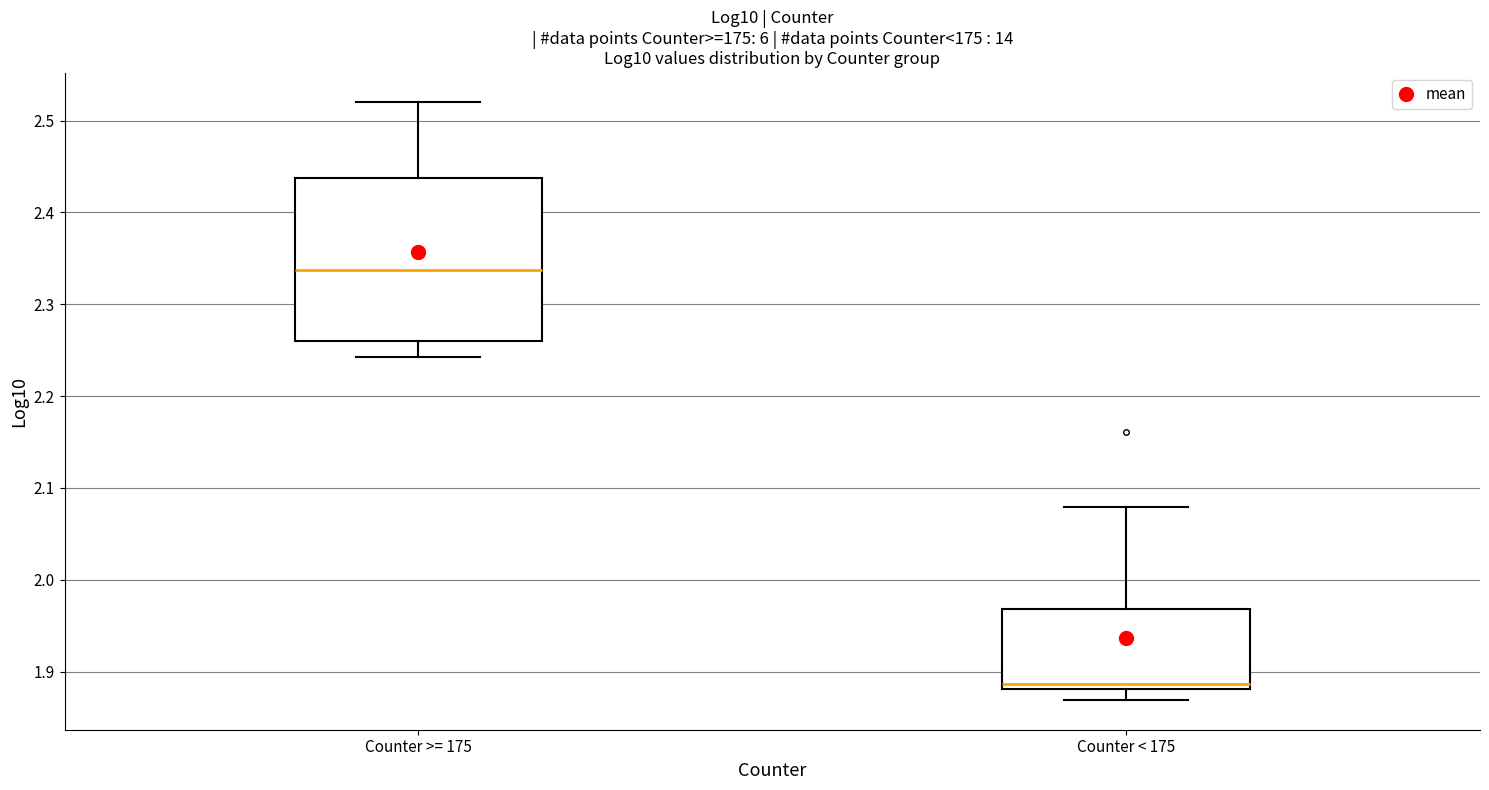

Where does the lower whisker of the box for Counter >= 175 end on the y-axis? The values are not printed on the chart, so give them approximately, as read against the axis.

2.24